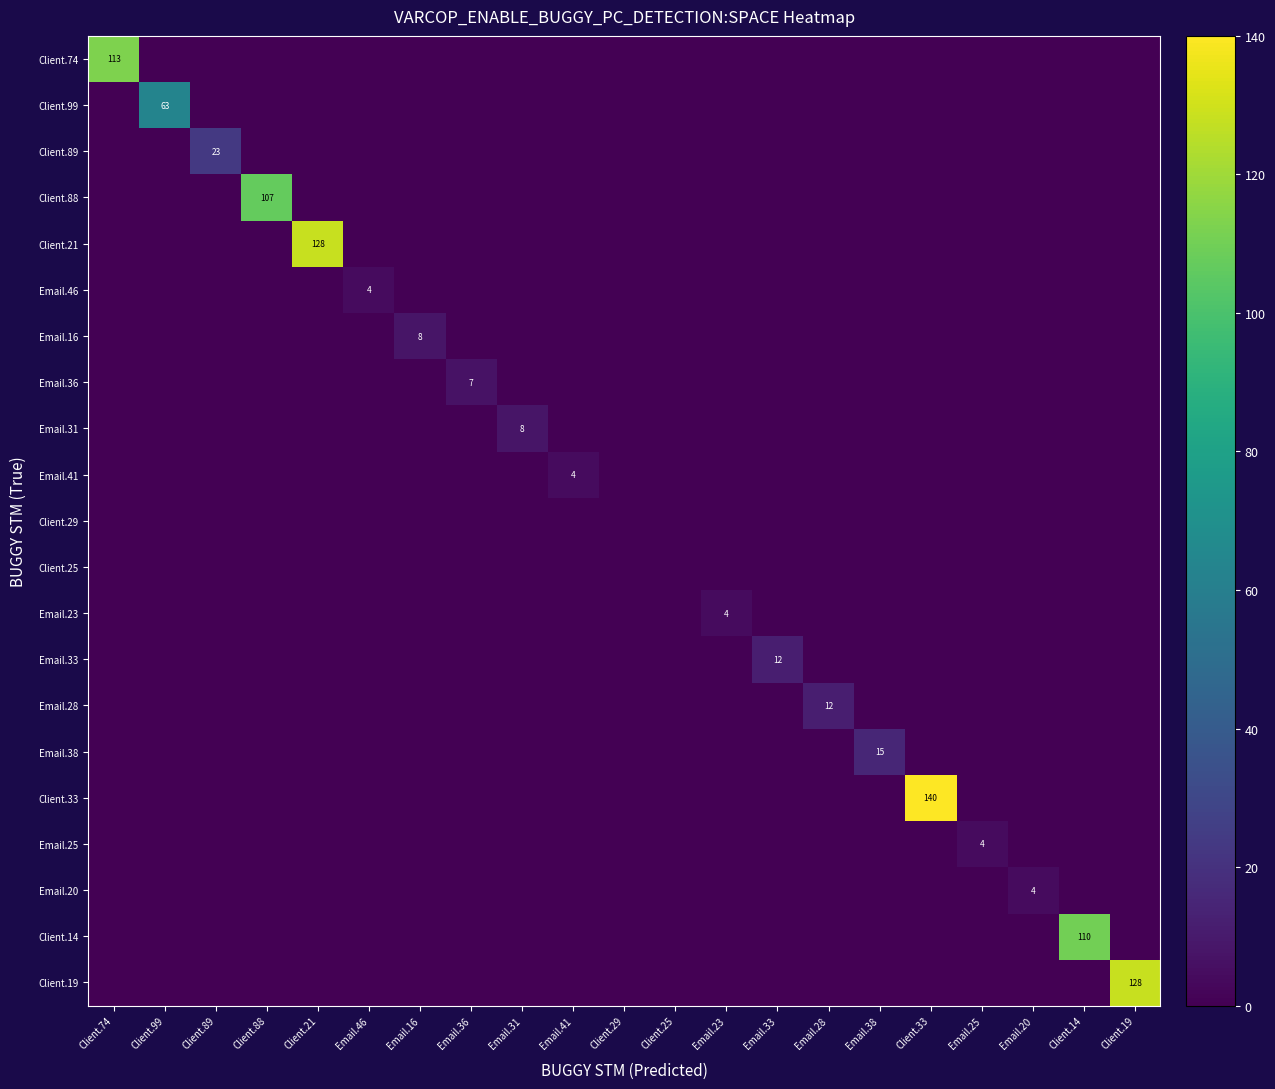

Is it true that Email.46 equals 4 at Email.46?

True